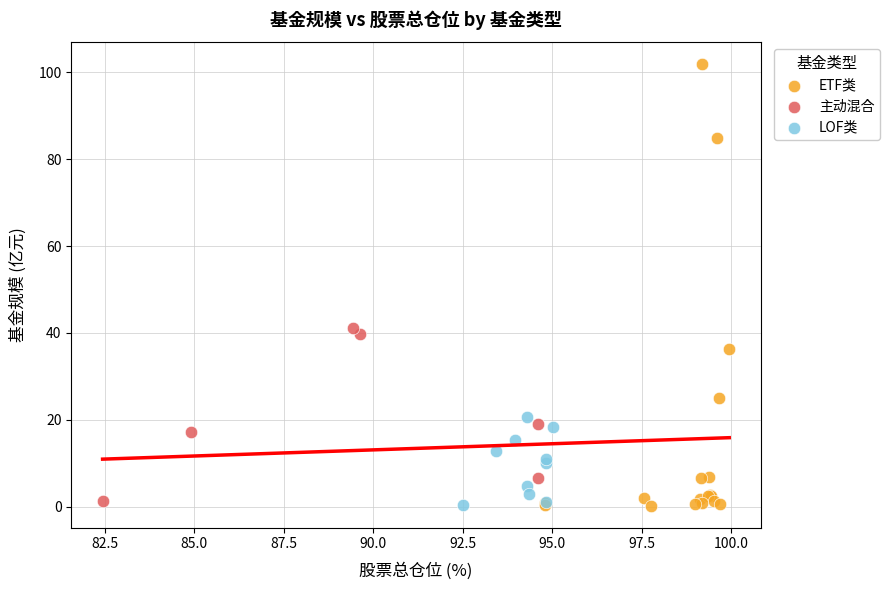

Which series has the largest Y range (max minus min)?

ETF类